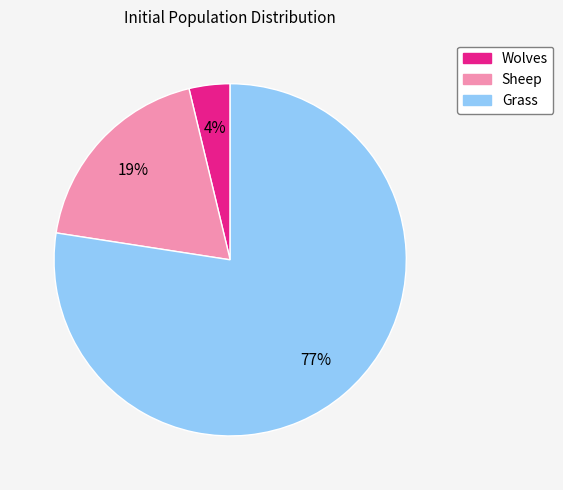

Do Grass and Sheep together represent more than half of the pie?

Yes